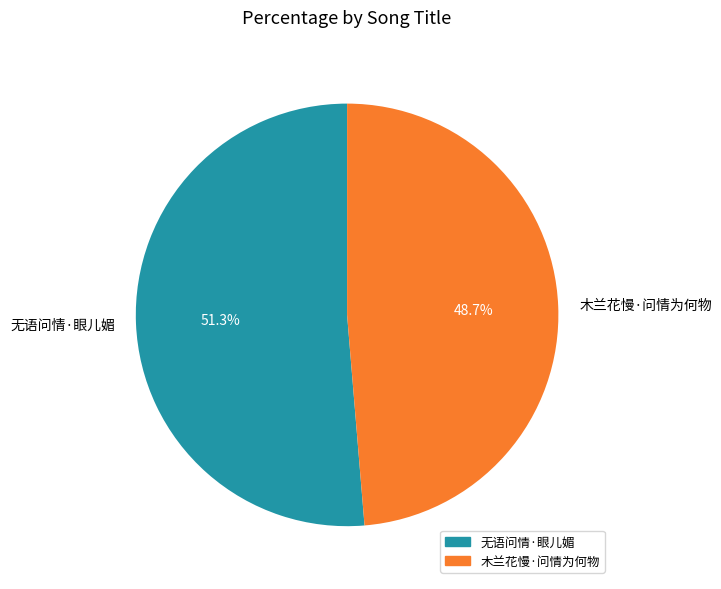

Is there a majority slice in this chart?

Yes